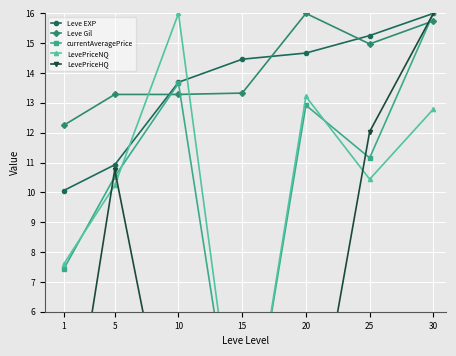

Which series has the largest total across all categories?

Leve Gil